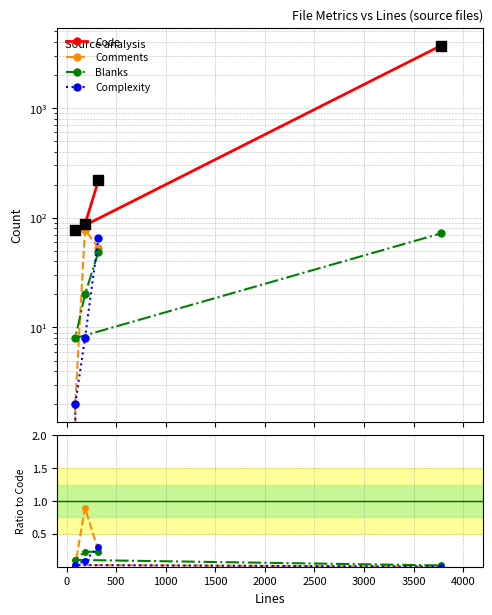

Which series contains the highest Y value?

Code